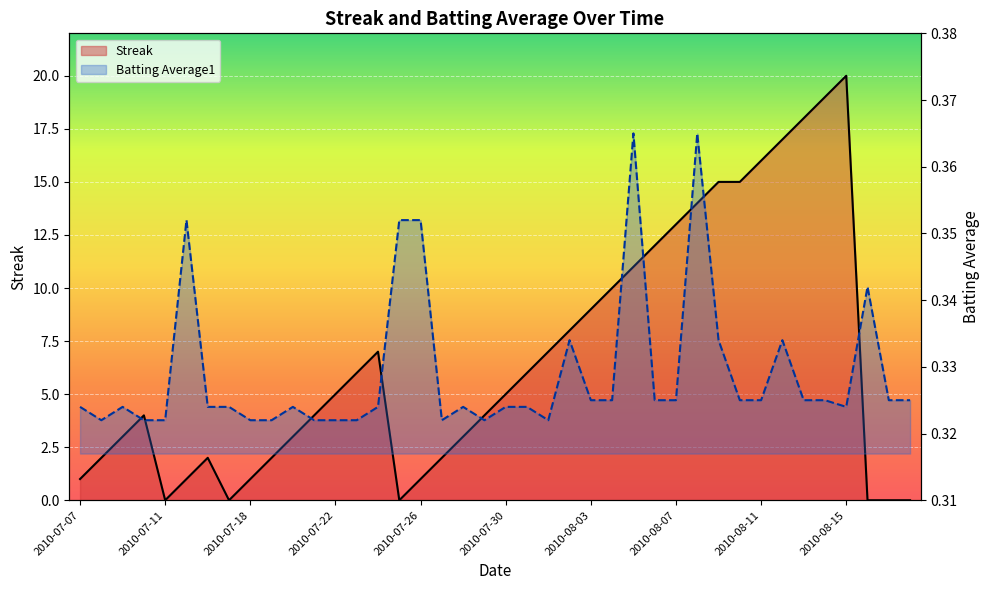

Is the value of Streak at 2010-07-21 greater than the value of Batting Average1 at 2010-08-07?

Yes